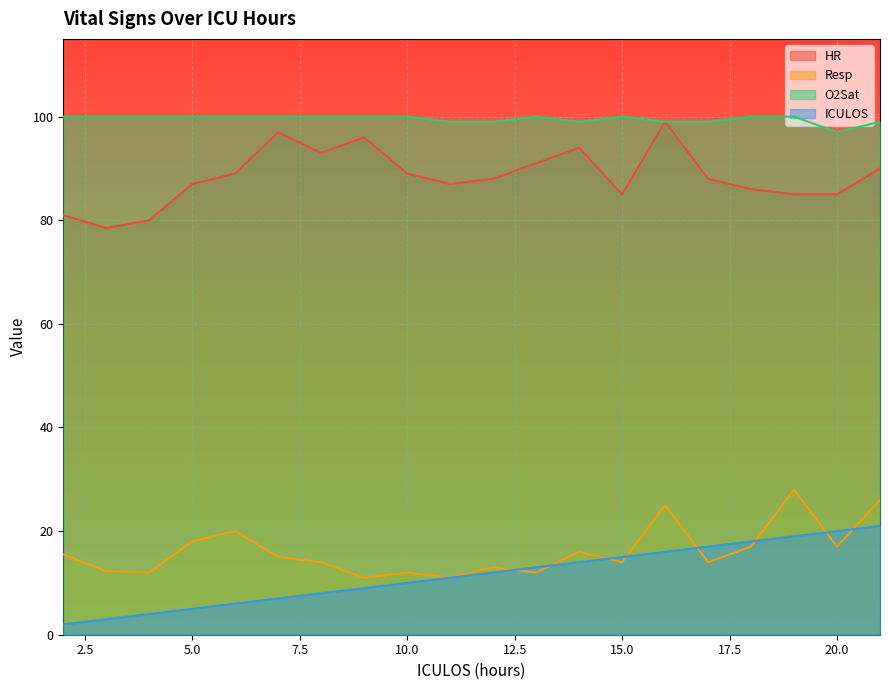

List the series in order of their peak value, highest first.

O2Sat, HR, Resp, ICULOS